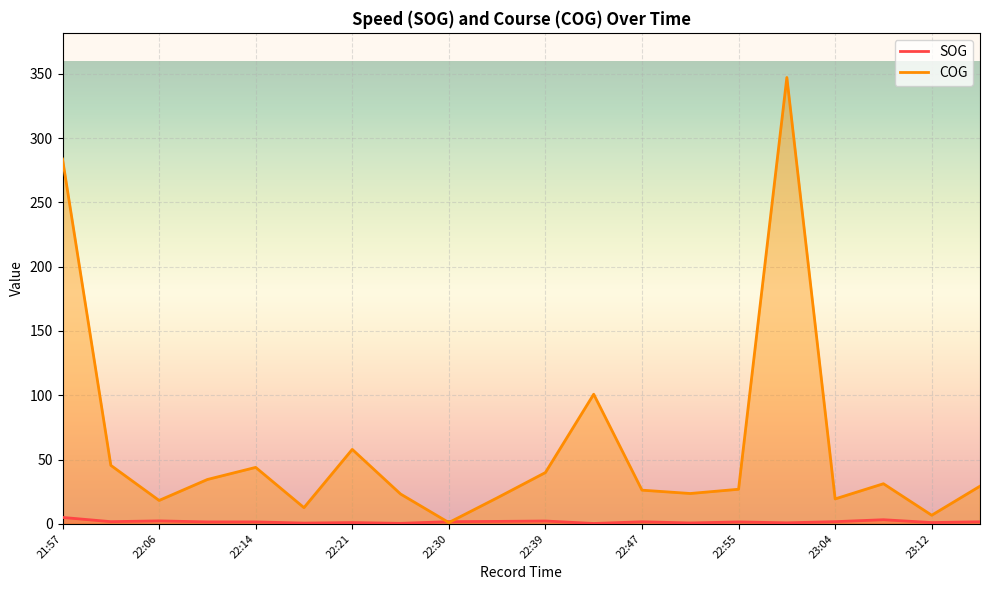

How many data points in SOG are above 1?

13